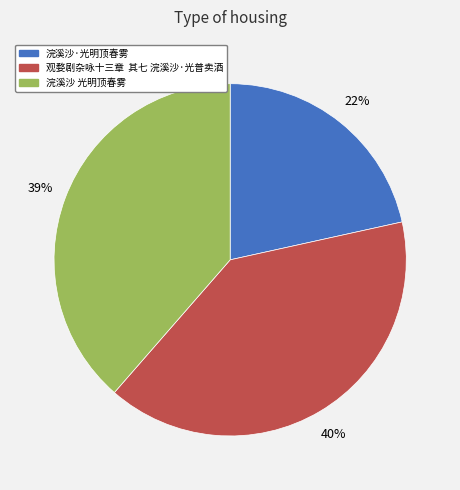

Rank the categories by value from highest to lowest.

观婺剧杂咏十三章 其七 浣溪沙·光普卖酒, 浣溪沙 光明顶春雾, 浣溪沙·光明顶春雾